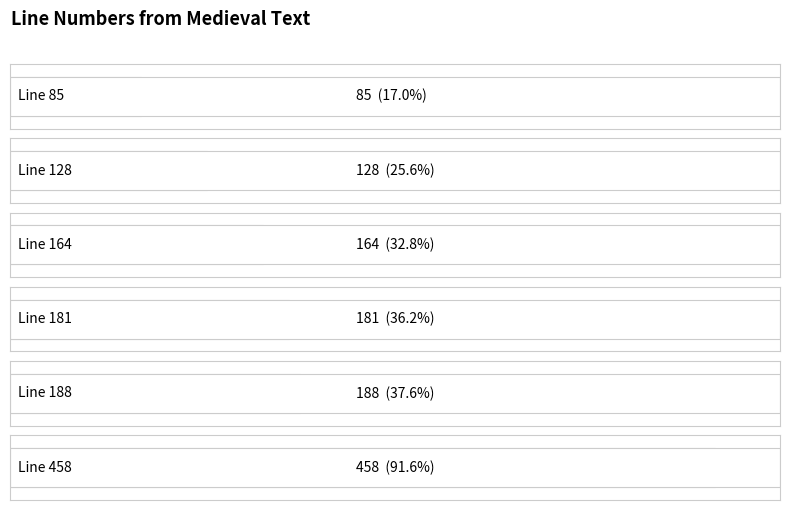

The chart shows a value of 57 at Line 85. True or false?

False